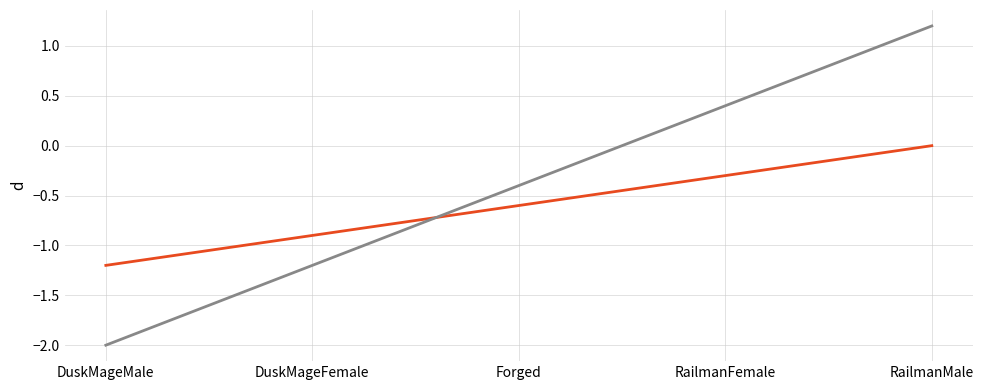

What is the spread (max minus min) of values at DuskMageMale?

0.8